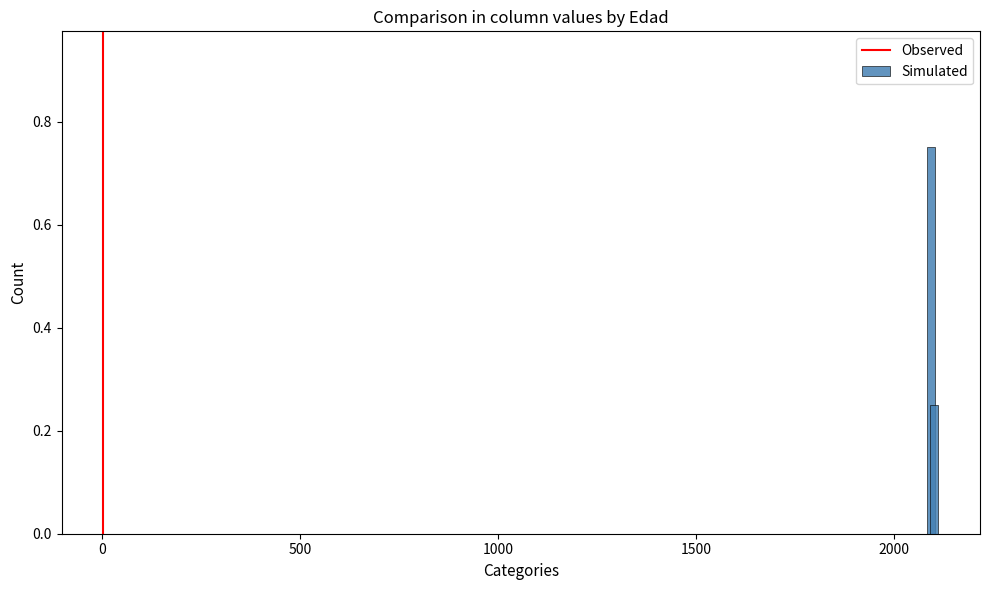

What is the average value?

0.5